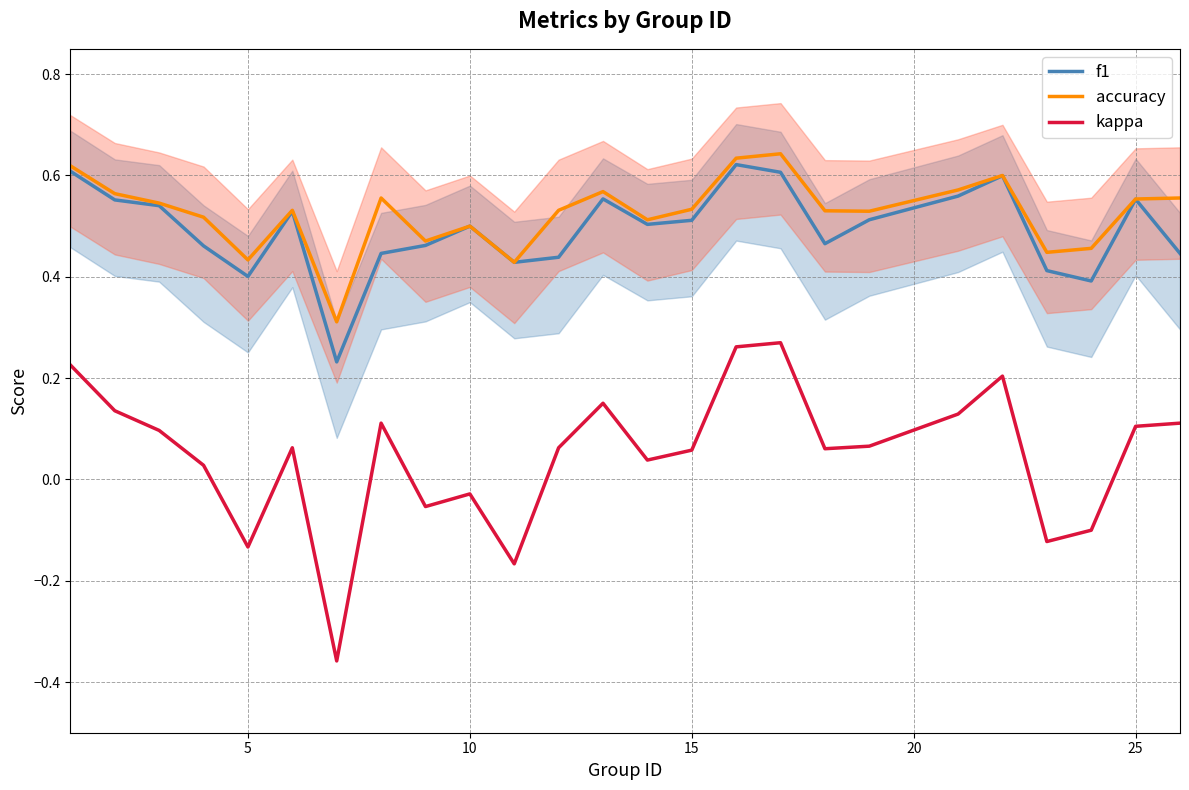

What is the difference between the maximum and second lowest values in the accuracy series?

0.2